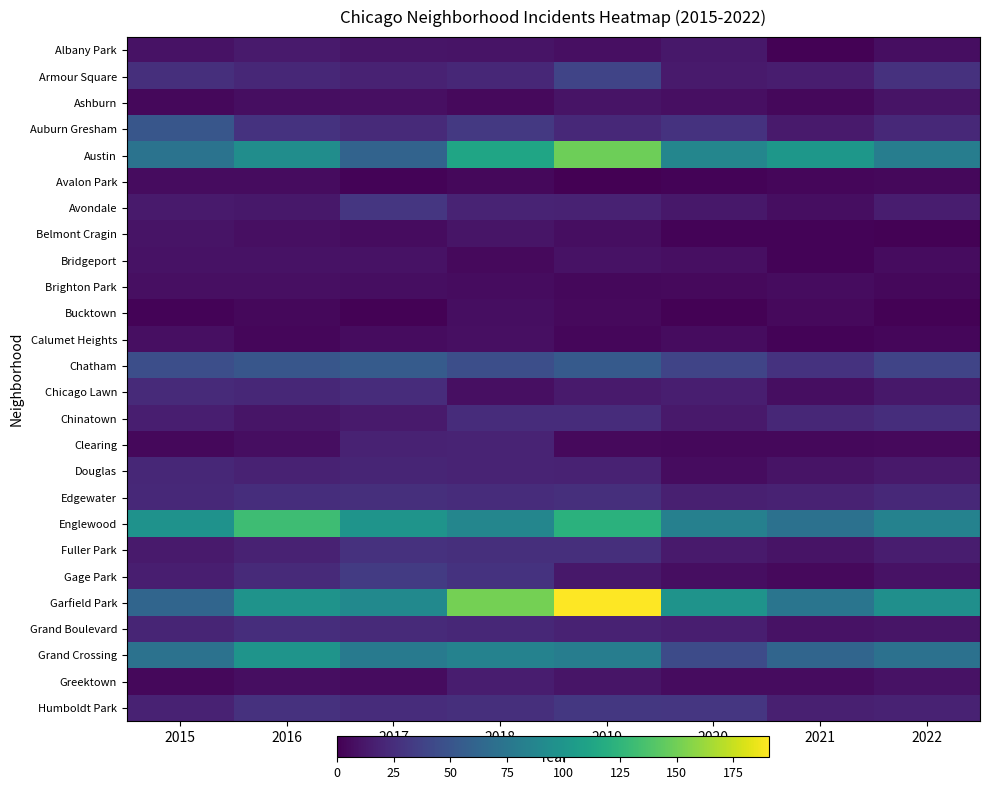

Between 2016 and 2018, which is larger?

2016